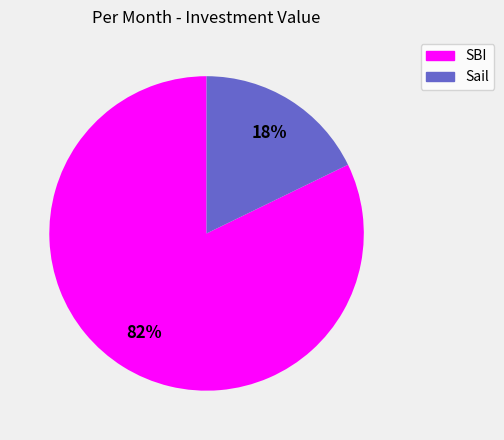

To the nearest percent, what is the combined percentage of Sail and SBI?

100%